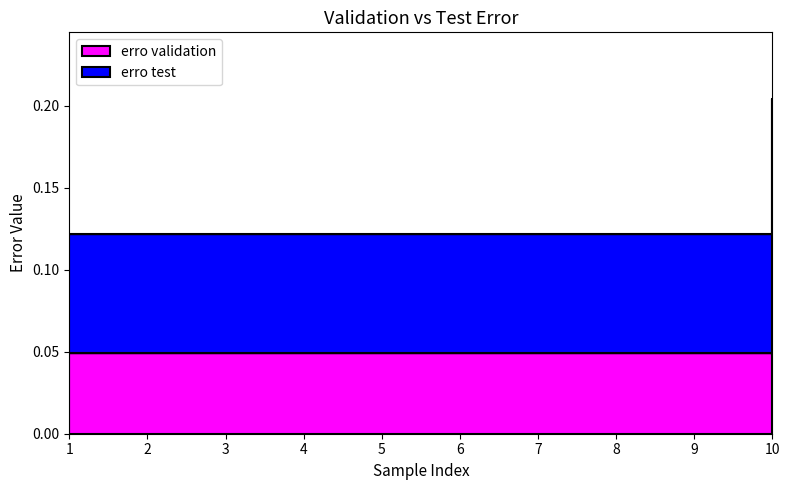

How many data points does each series have?

10